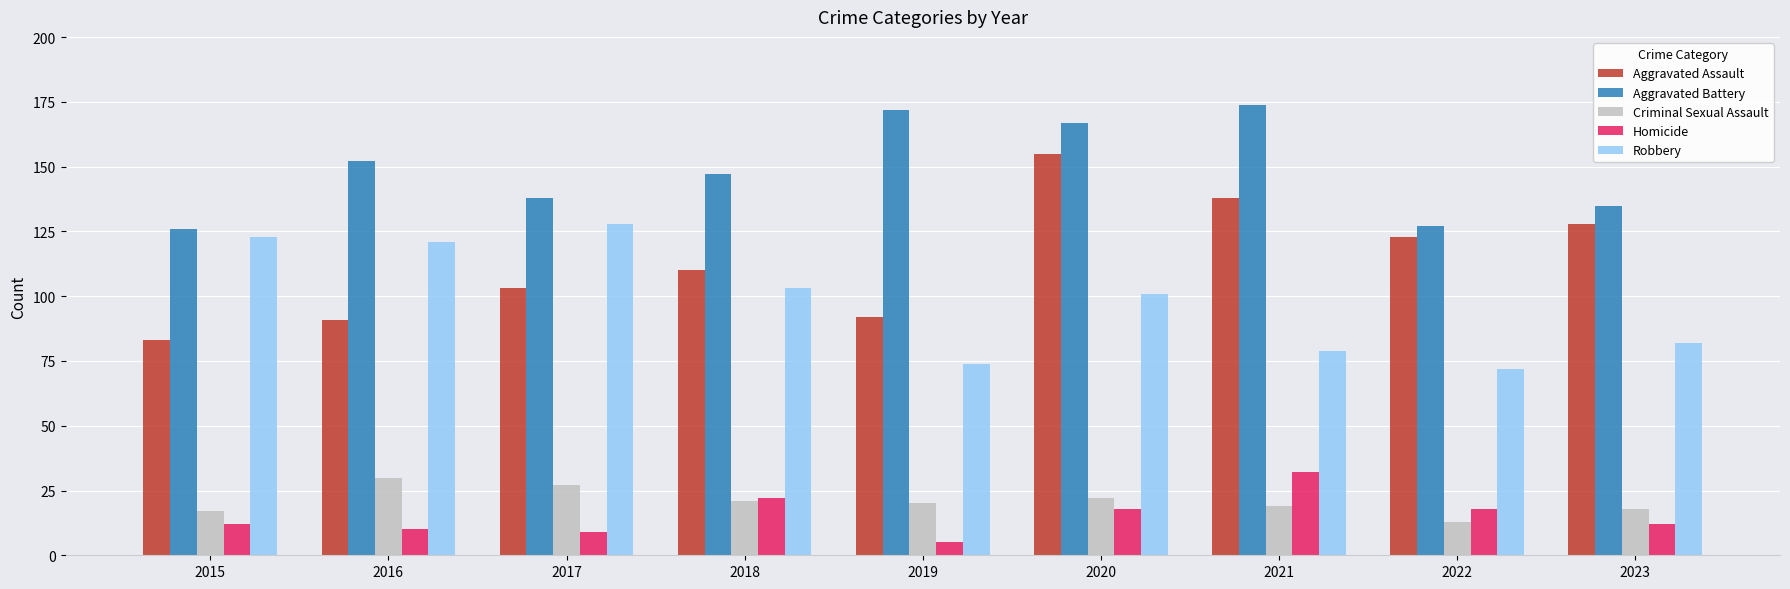

What is the total value across all series at 2021?

442